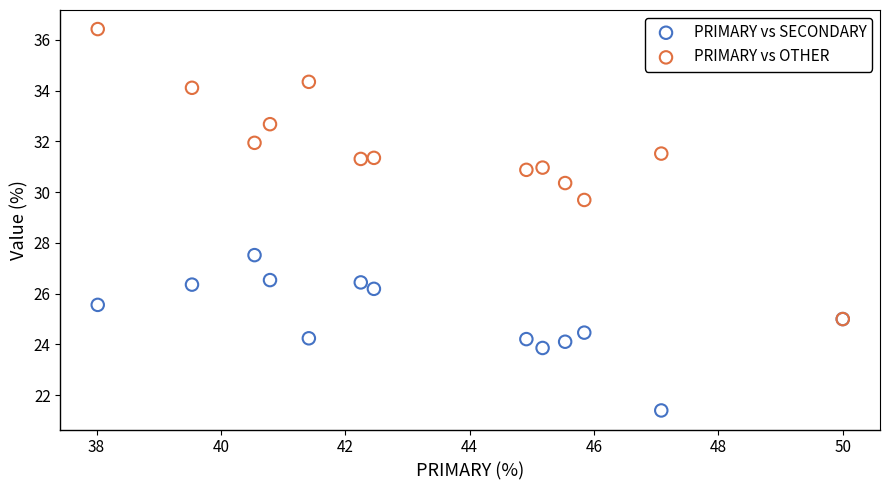

Which series has the widest spread of Y values?

PRIMARY vs OTHER